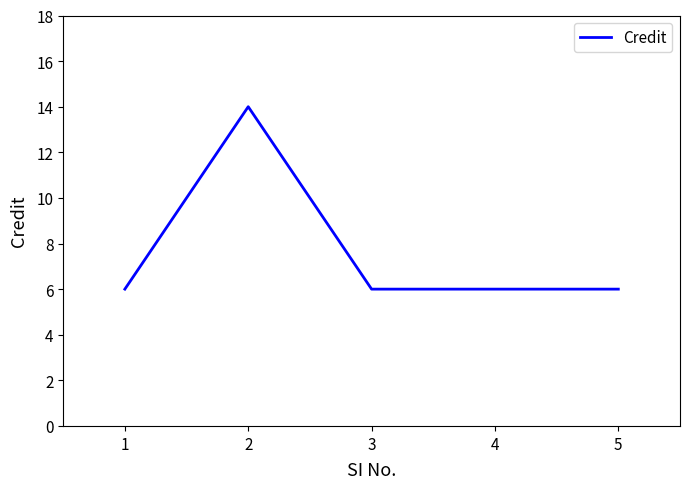

What is the maximum value shown in the chart?

14